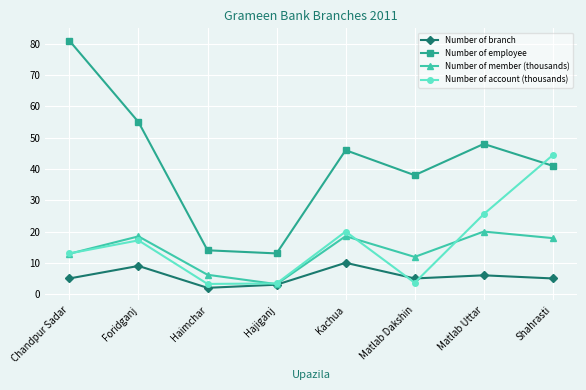

The value of Number of branch at Matlab Dakshin is 5.0. True or false?

True